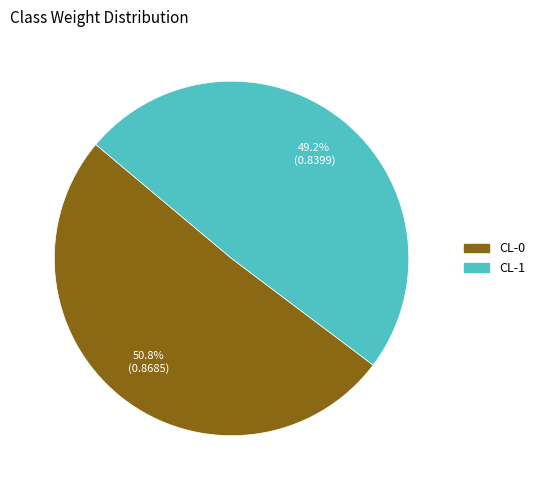

The CL-0 slice represents 58% of the pie. True or false?

False